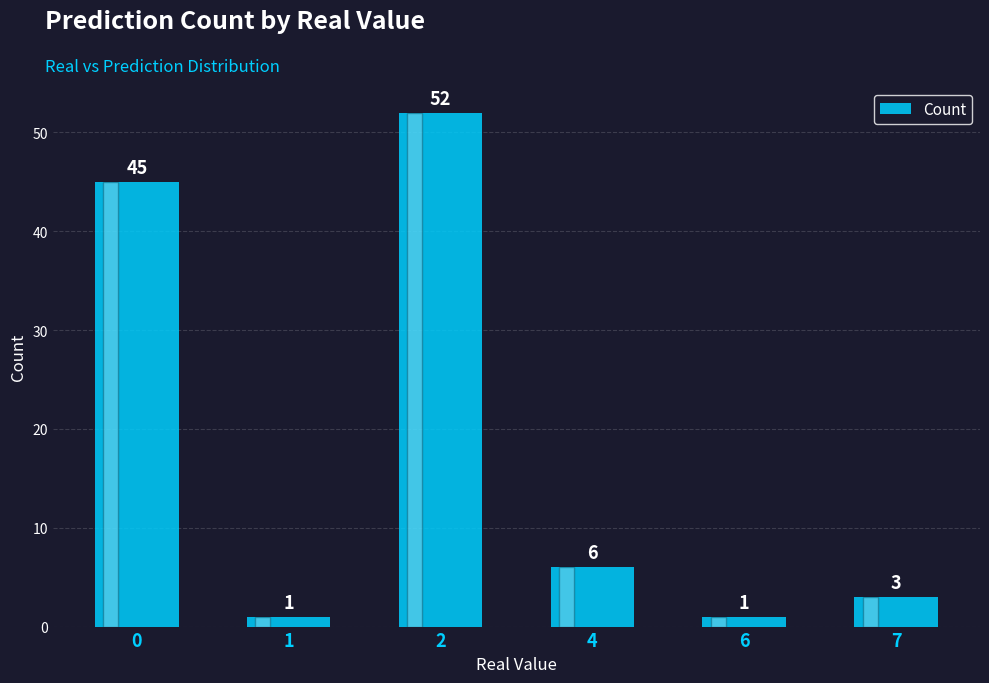

Reading left to right, extract all data points from this chart.

45	1	52	6	1	3